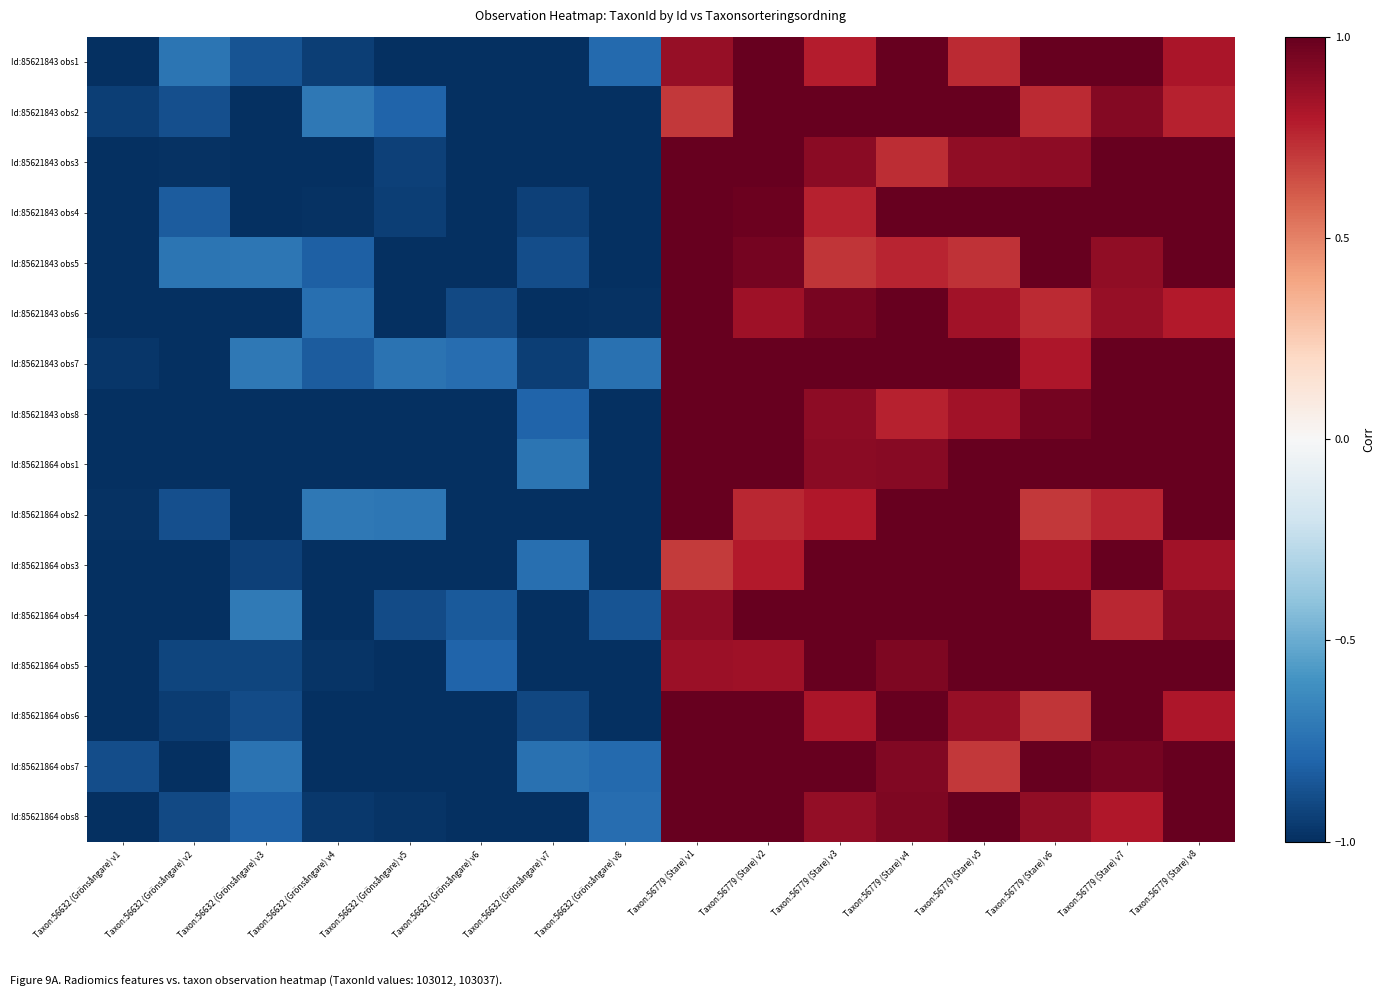

At how many categories does at least one series exceed 0?

8